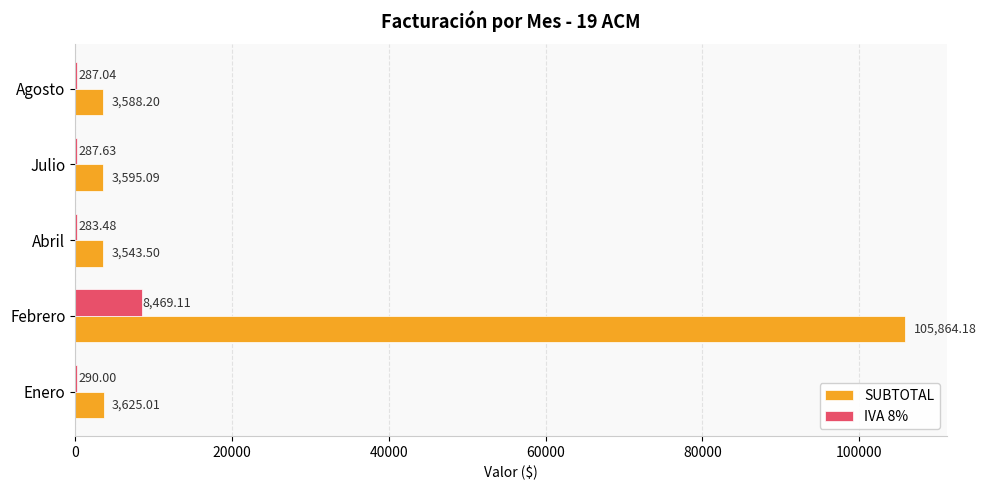

At which label does SUBTOTAL reach its peak?

Febrero